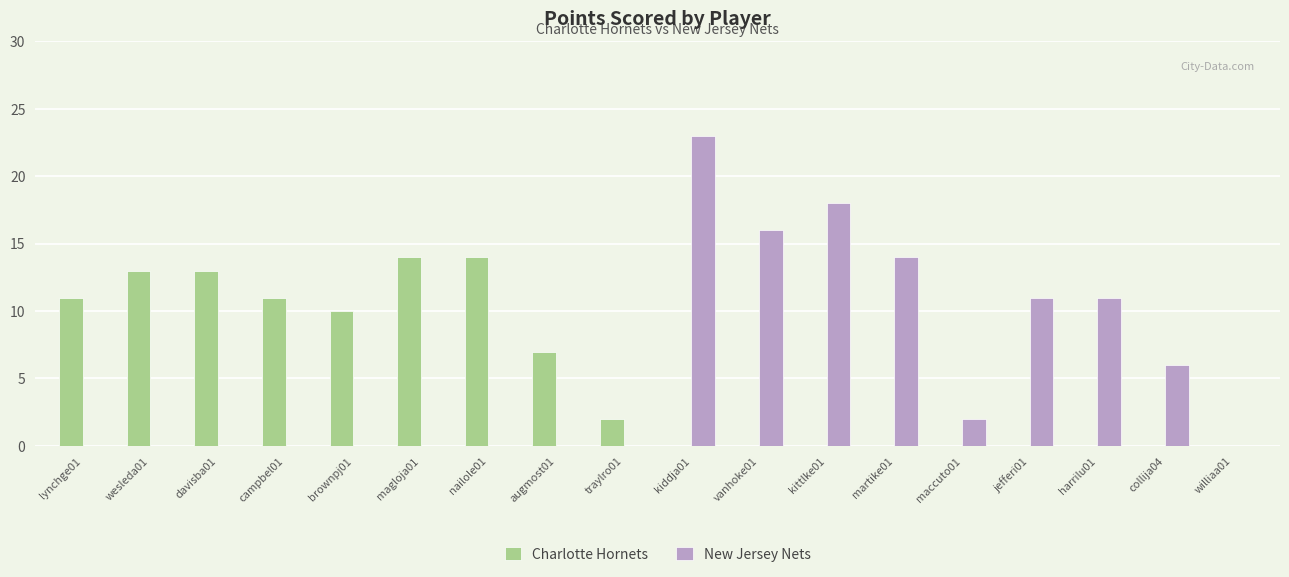

What is the difference between the New Jersey Nets values at magloja01 and harrilu01?

11